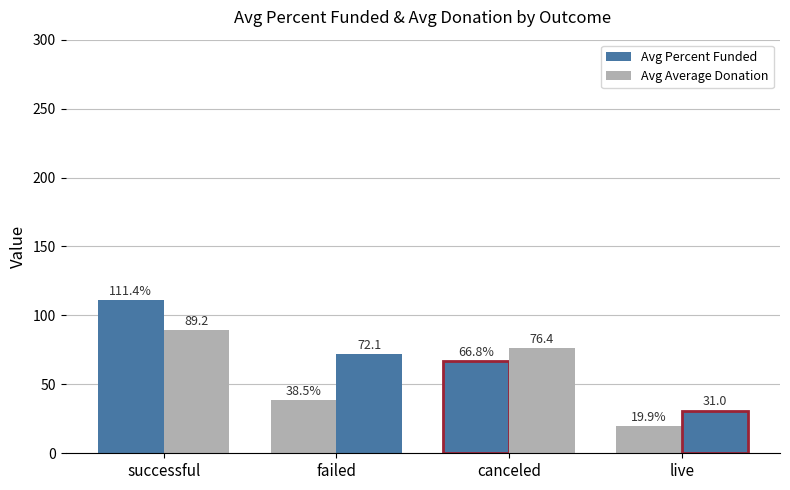

What is the sum of the Avg Average Donation values at live and failed?

103.1